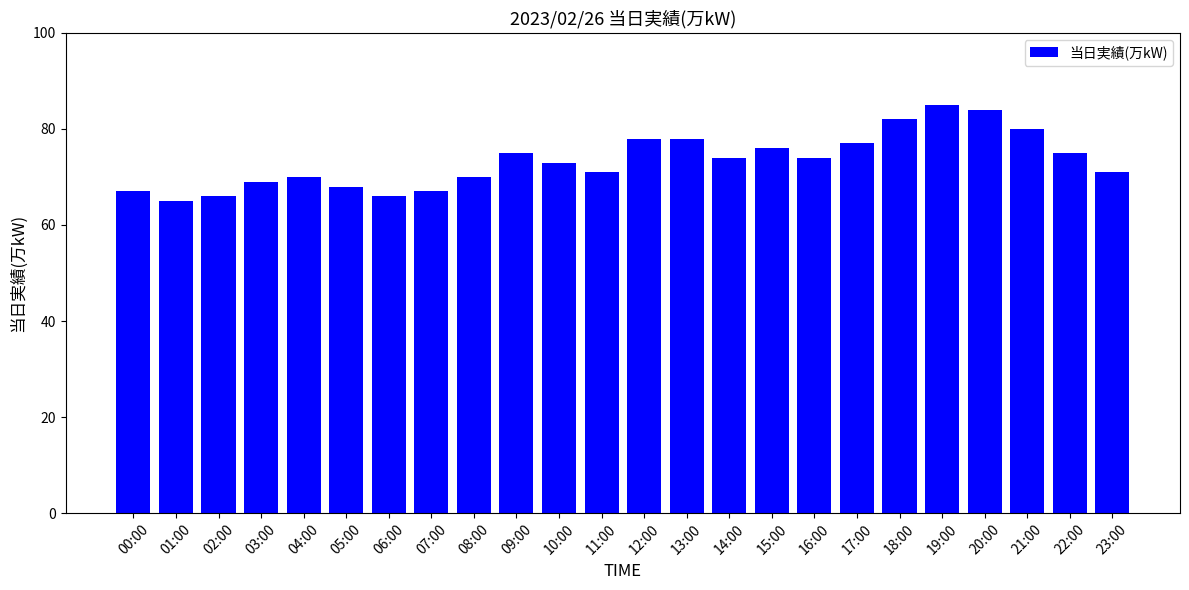

What is the average value?

73